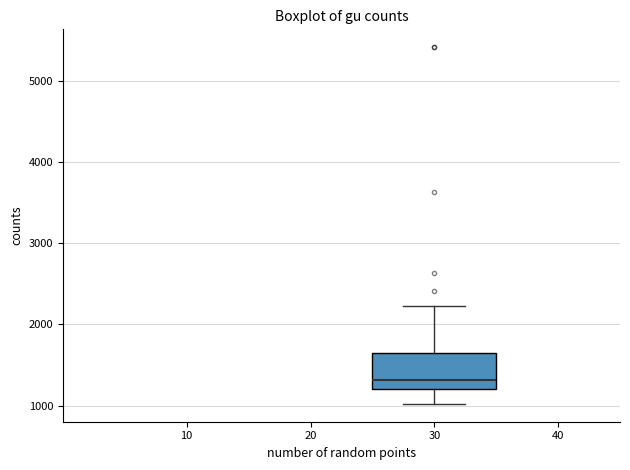

Read this box plot against the y-axis: the position of the median line, the range covered by the box, and the ends of both whiskers. The values are not printed on the chart, so give them approximately, as read against the axis.

median 1300, box 1200 to 1600, whiskers 1000 to 2200